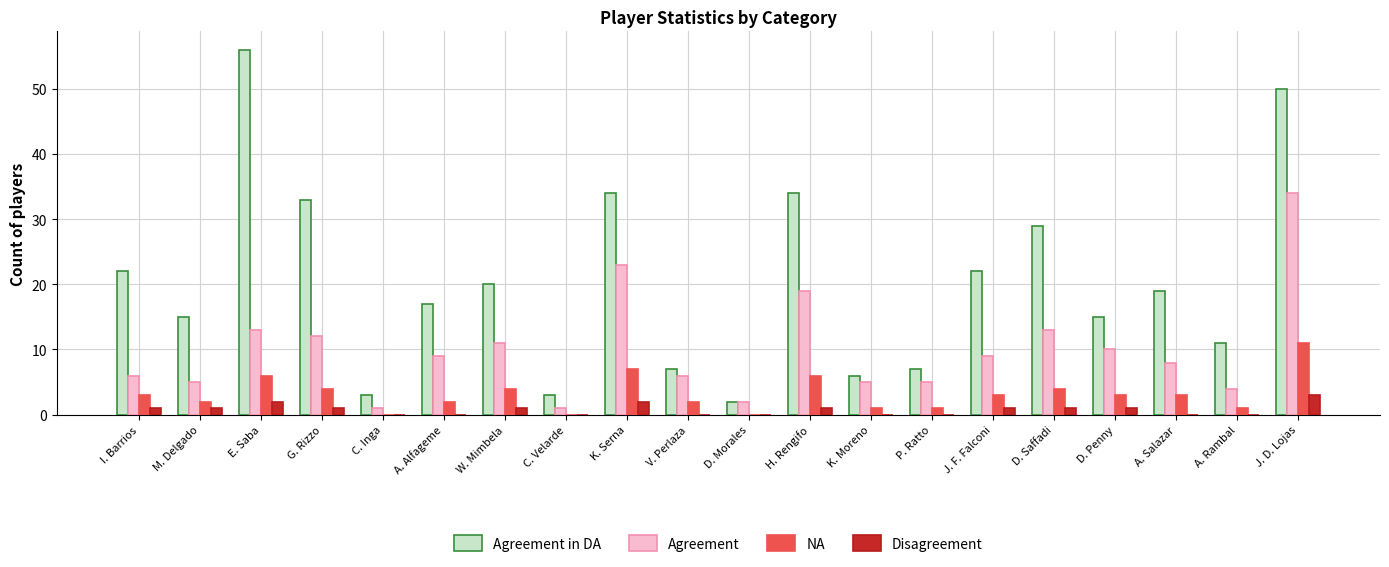

What is the greatest value displayed?

56